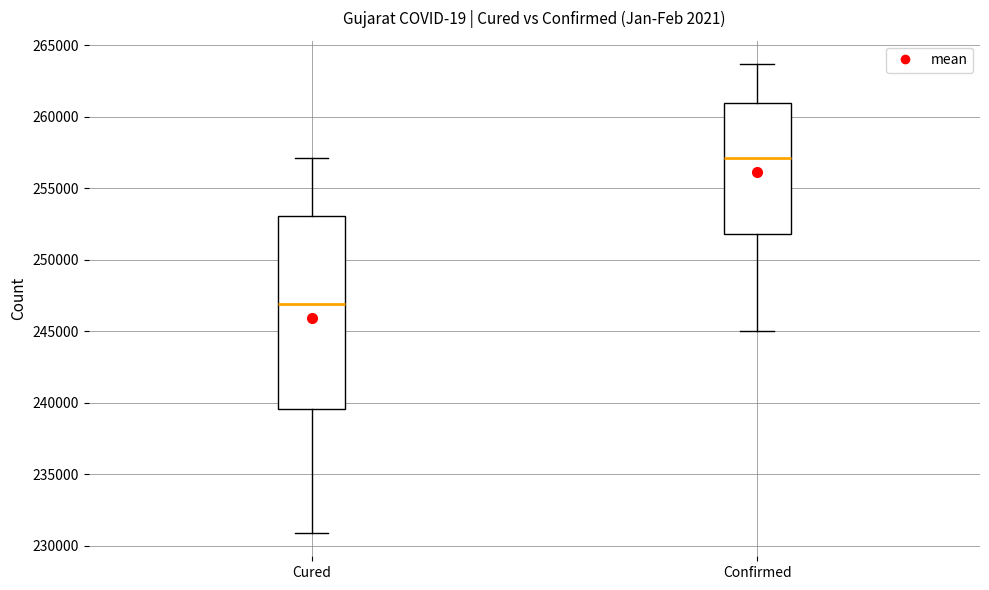

Which box is the tallest, from its lower edge to its upper edge?

Cured